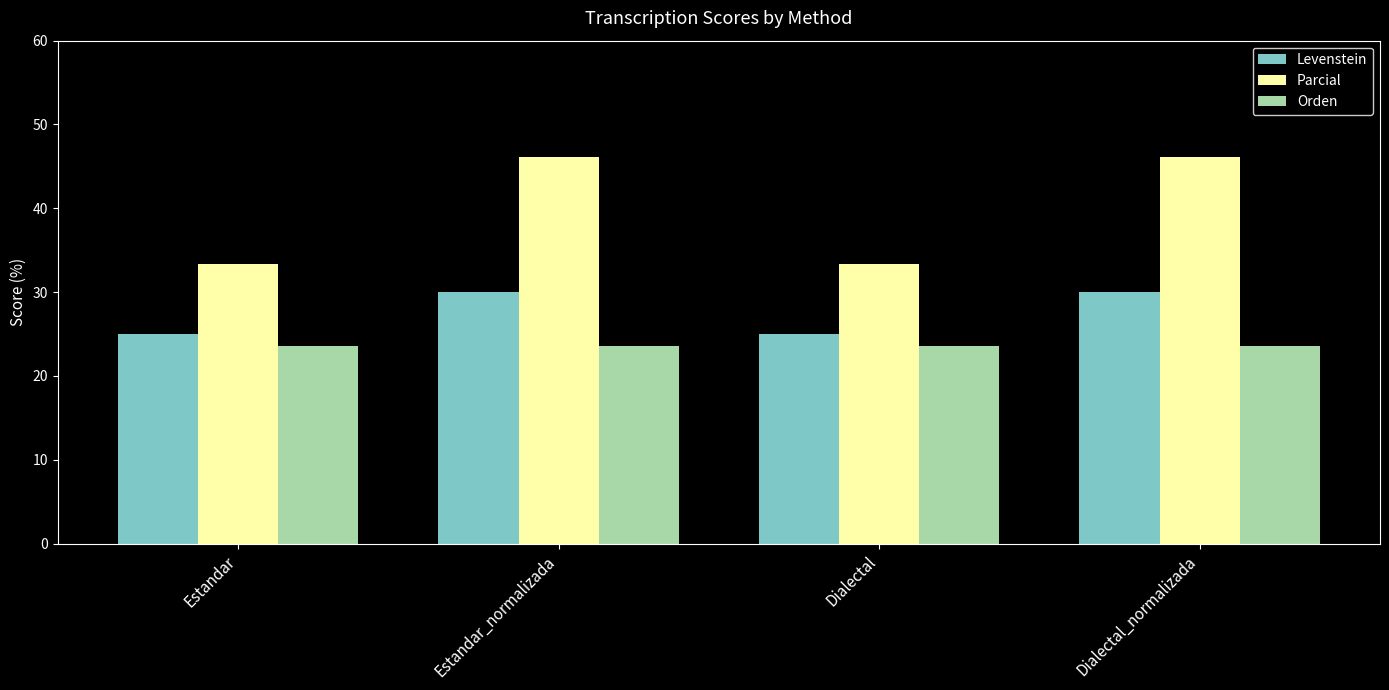

What is the label of the 3rd bar from the left?

Dialectal